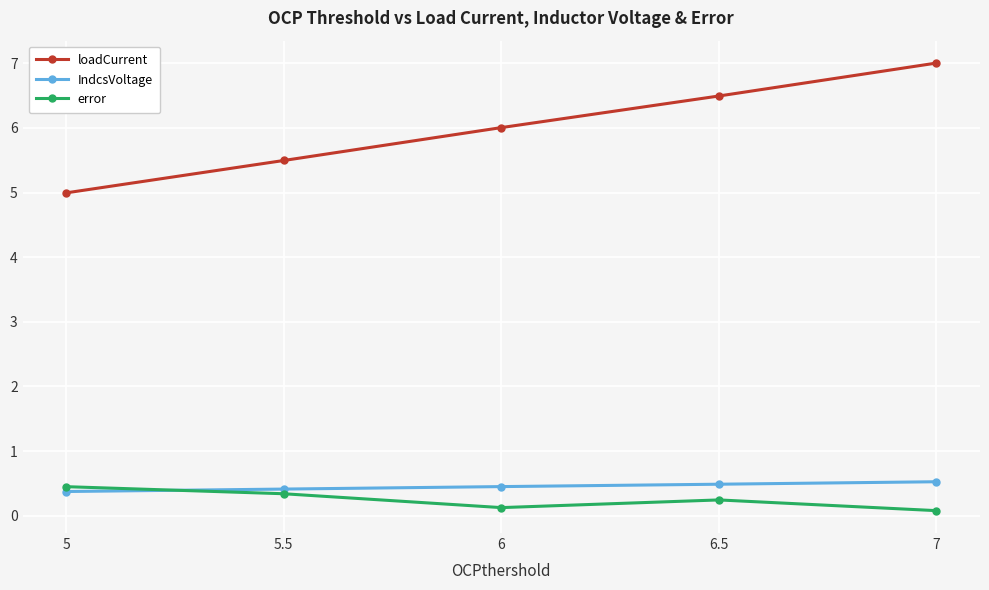

What are all the series names shown in the legend?

loadCurrent, IndcsVoltage, error